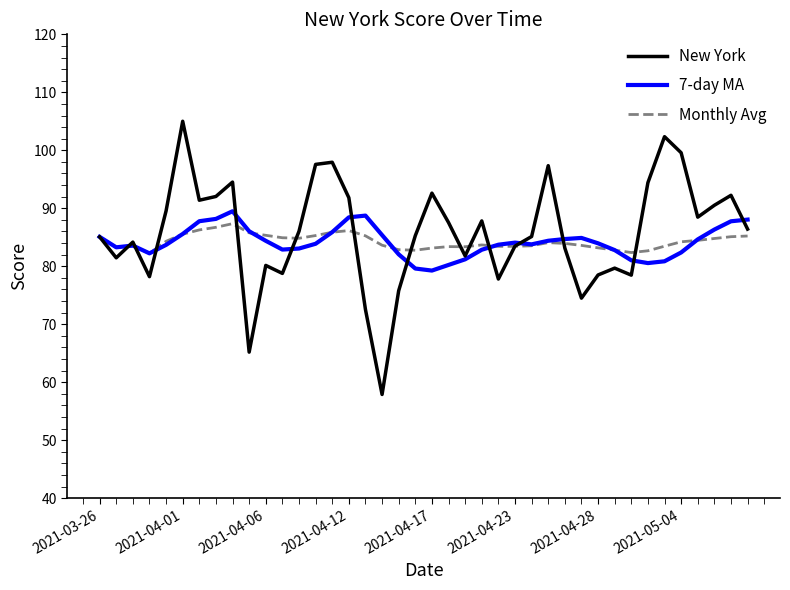

What is the highest value of the 7-day MA series?

89.5